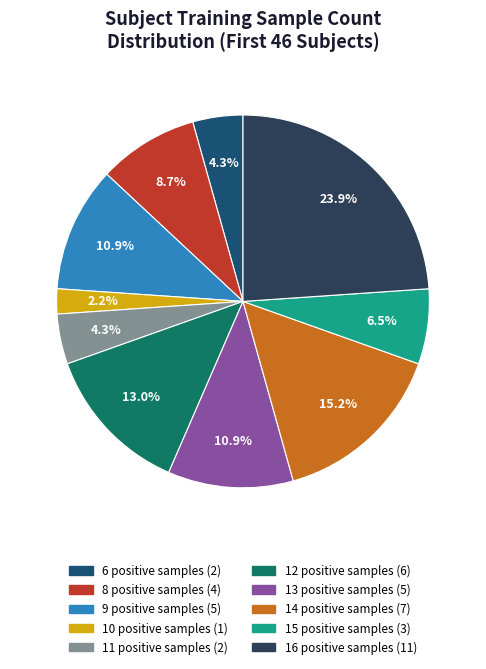

Which slice is the largest?

16 positive samples